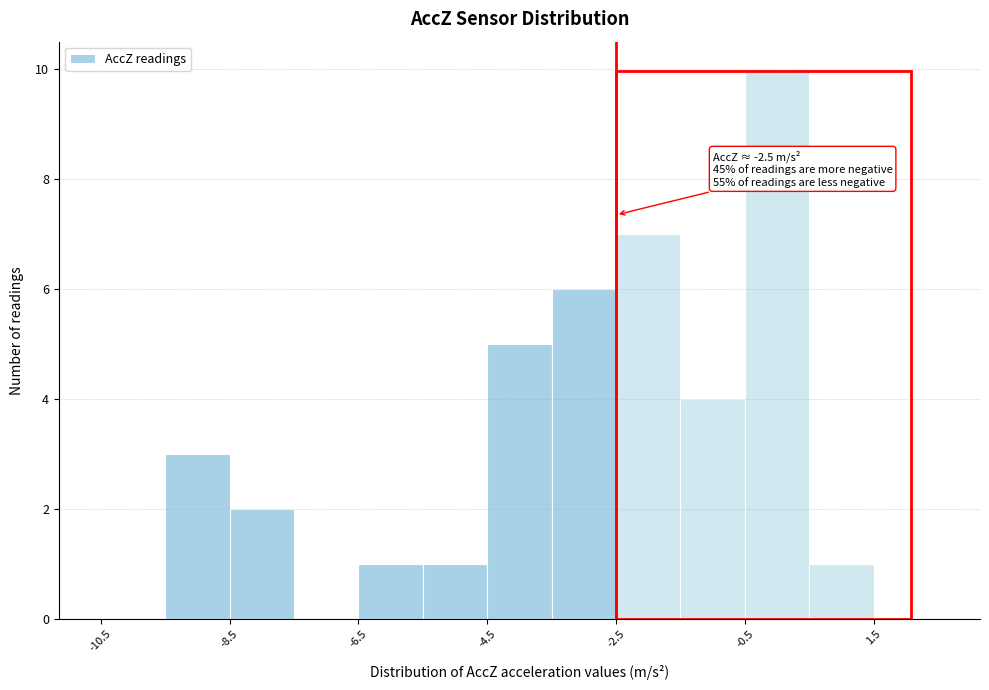

Over which range of the x-axis is the bar tallest?

-0.5 to 0.5